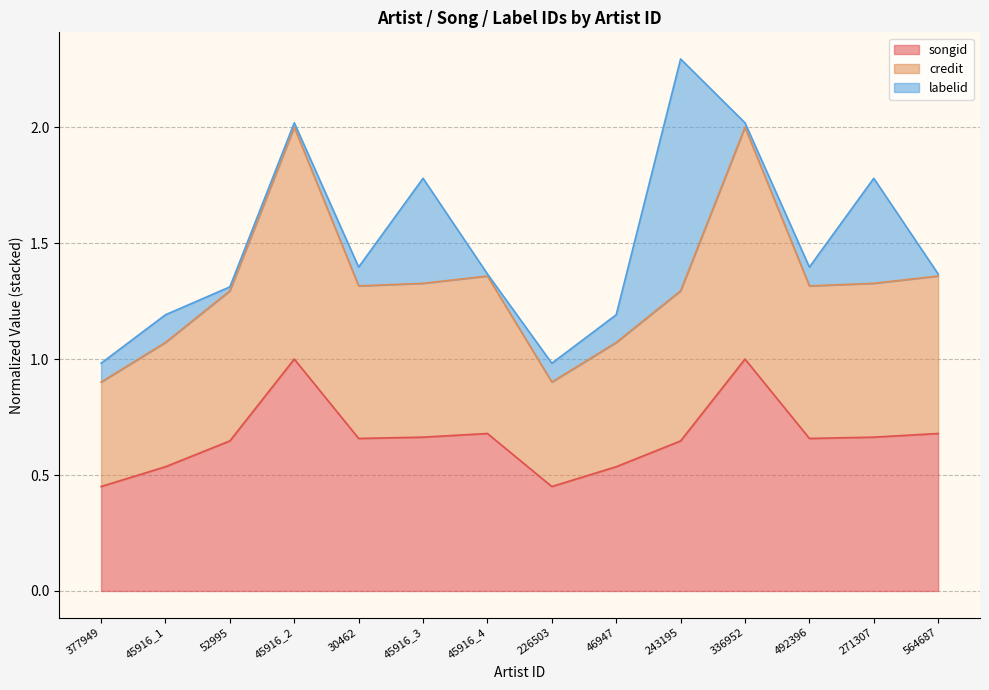

What is the spread (max minus min) of values at 564687?

0.7